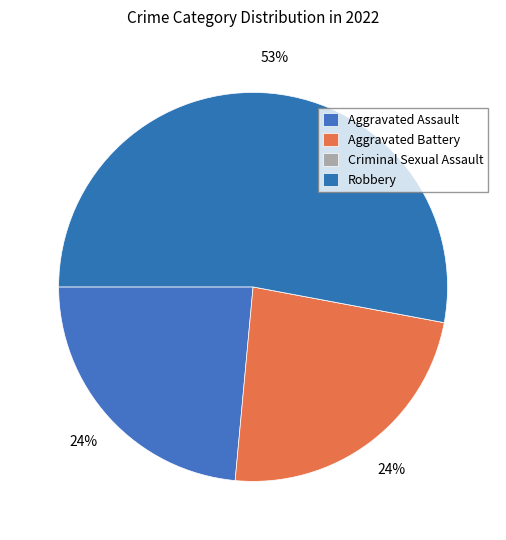

What percentage is the Aggravated Assault slice, to the nearest percent?

24%